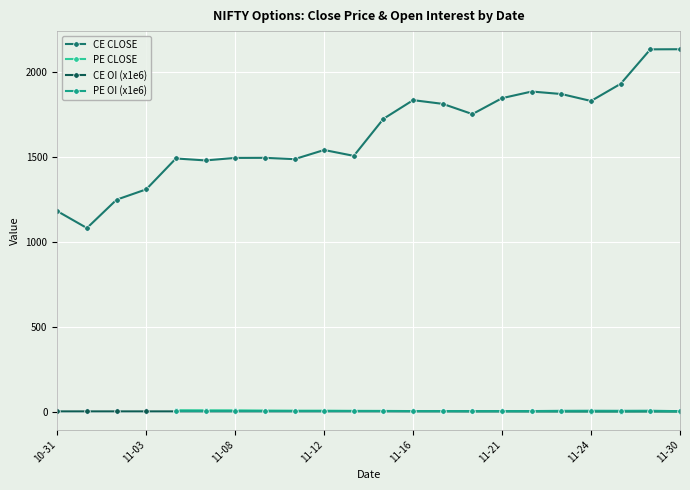

What is the label of the 1st point from the left?

11-30